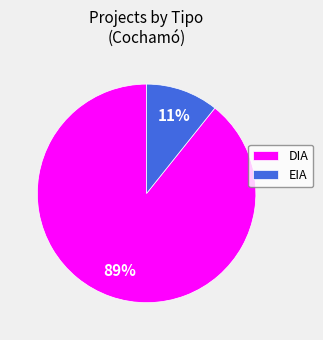

Combined, do DIA and EIA account for over 50%?

Yes